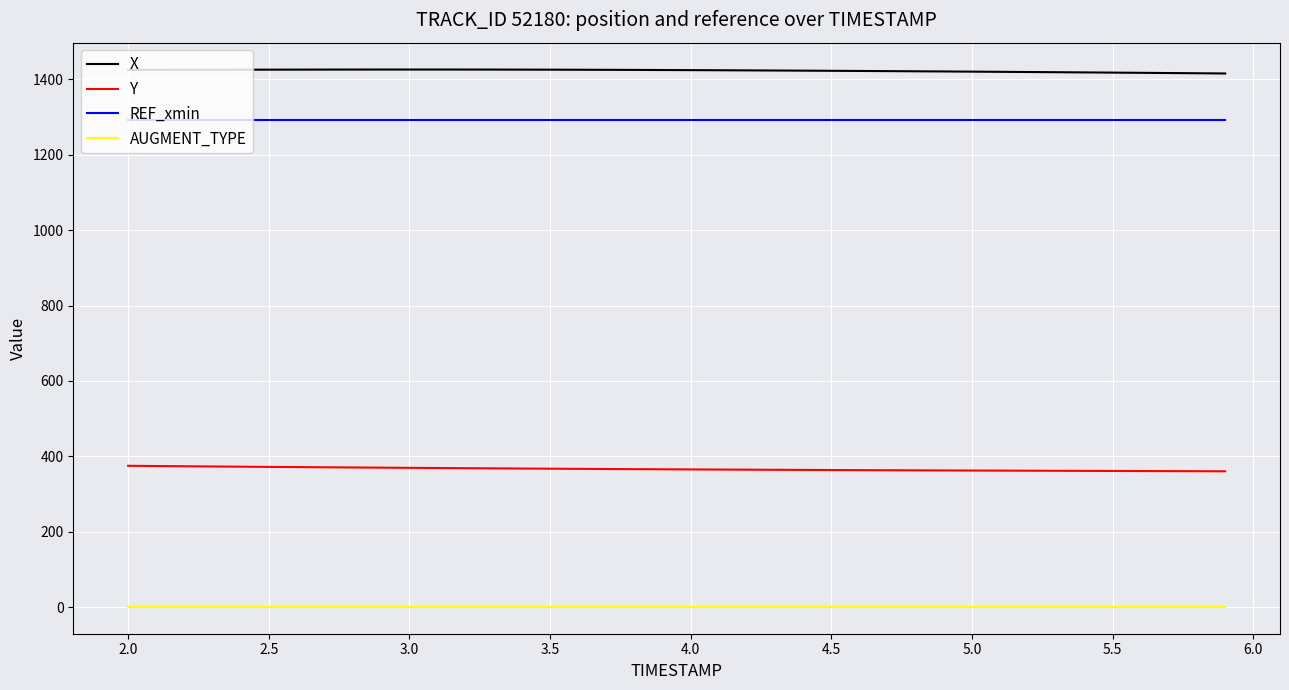

What is the minimum value for REF_xmin?

1293.2